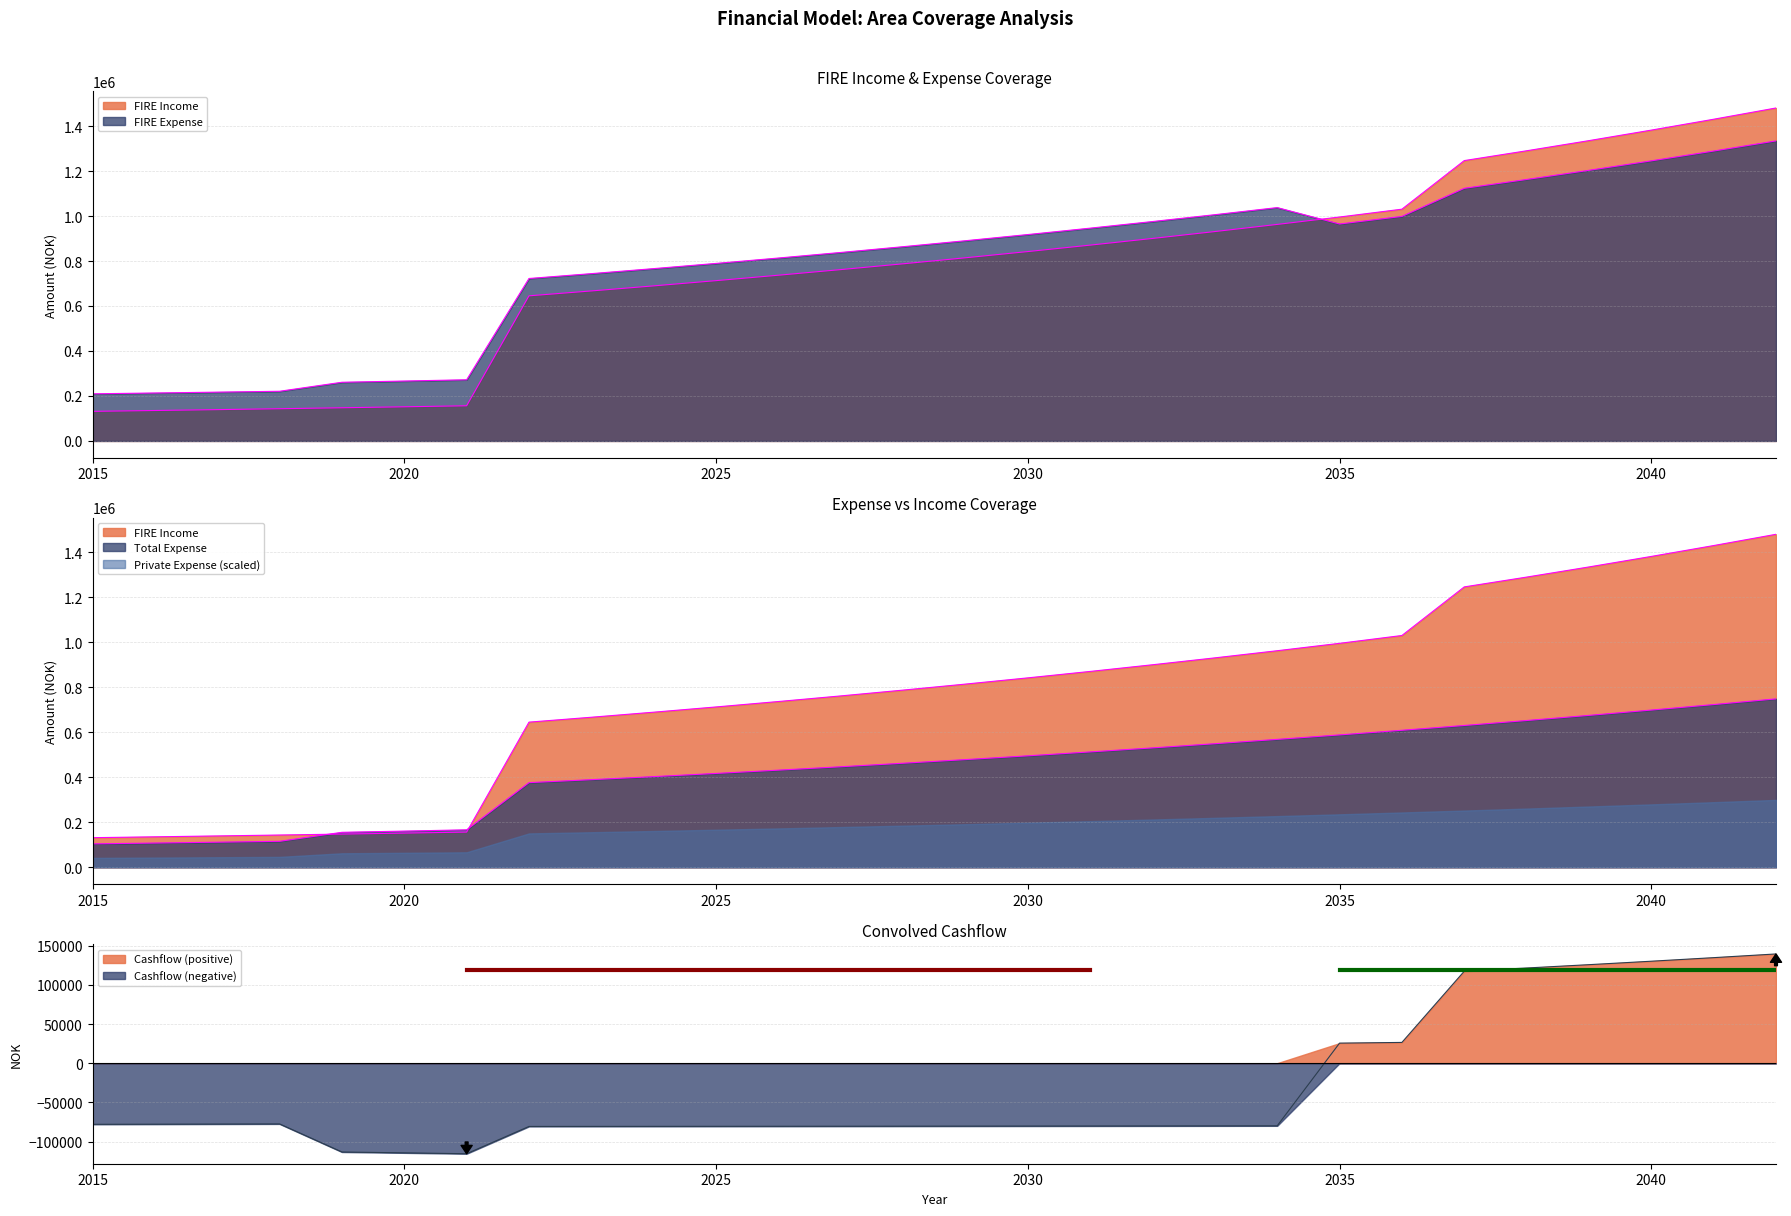

How many values in the Private Expense series are below 890205?

14